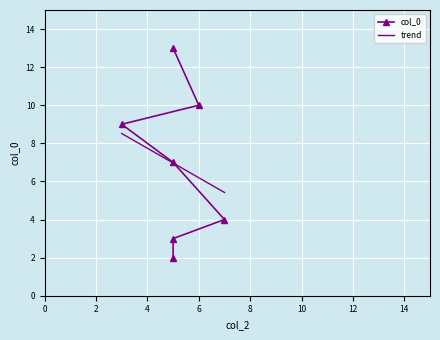

The value at 5 is 10. True or false?

False